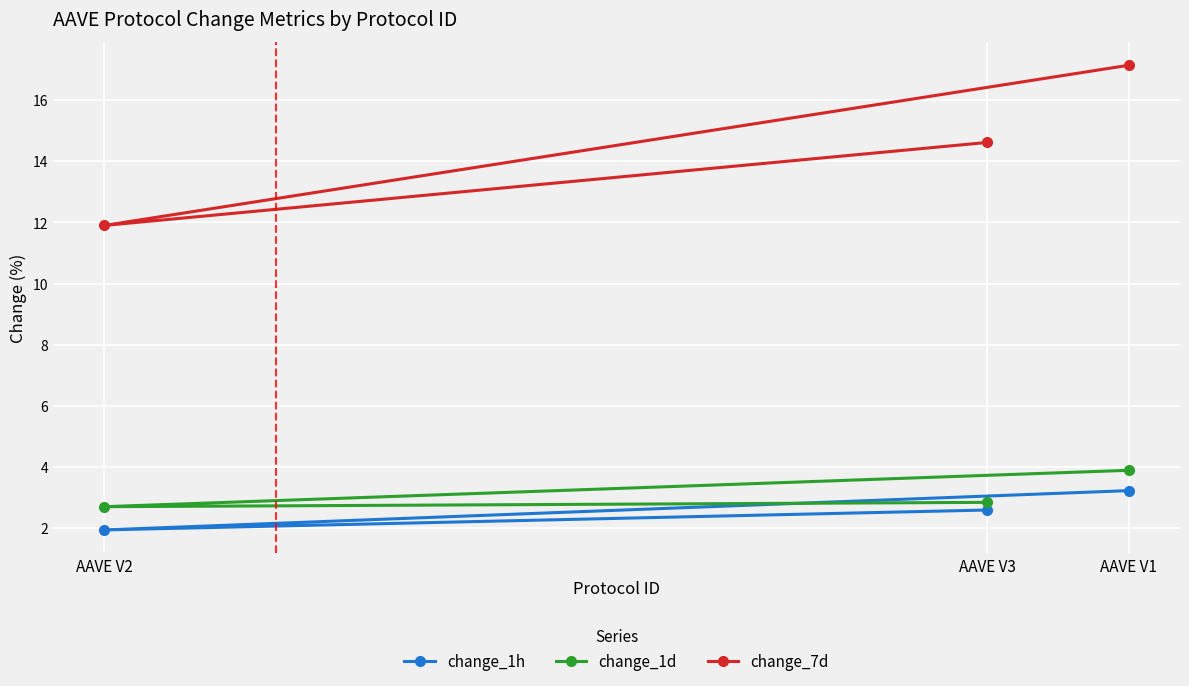

Reading left to right, list all the values displayed in this chart.

change_1h: AAVE V2=1.9	AAVE V3=2.6	AAVE V1=3.2
change_1d: AAVE V2=2.7	AAVE V3=2.8	AAVE V1=3.9
change_7d: AAVE V2=11.9	AAVE V3=14.6	AAVE V1=17.1